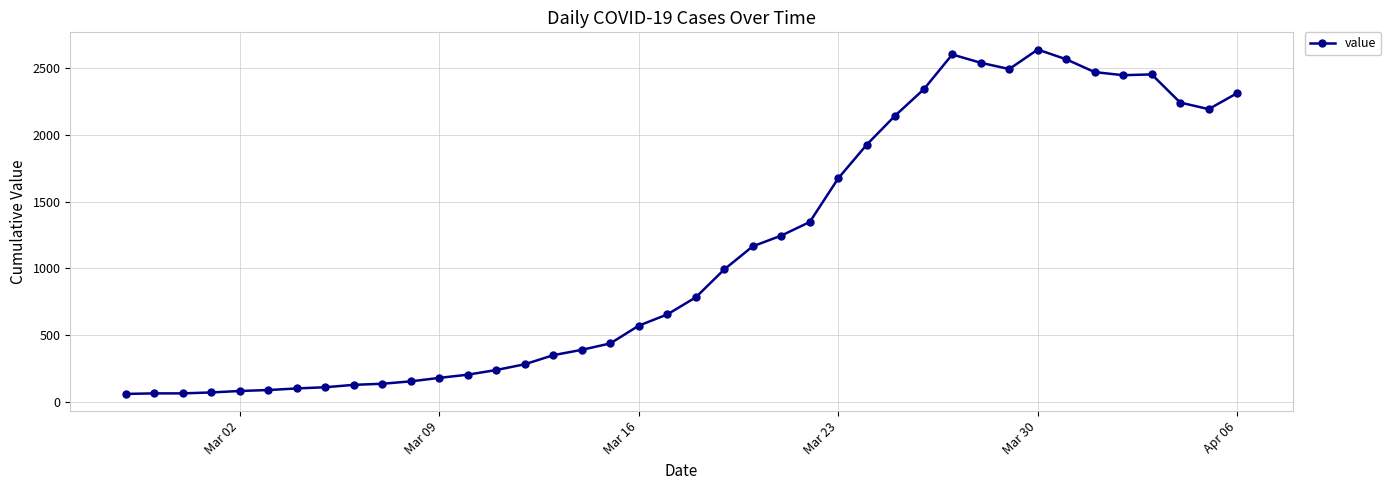

What is the maximum value shown in the chart?

2639